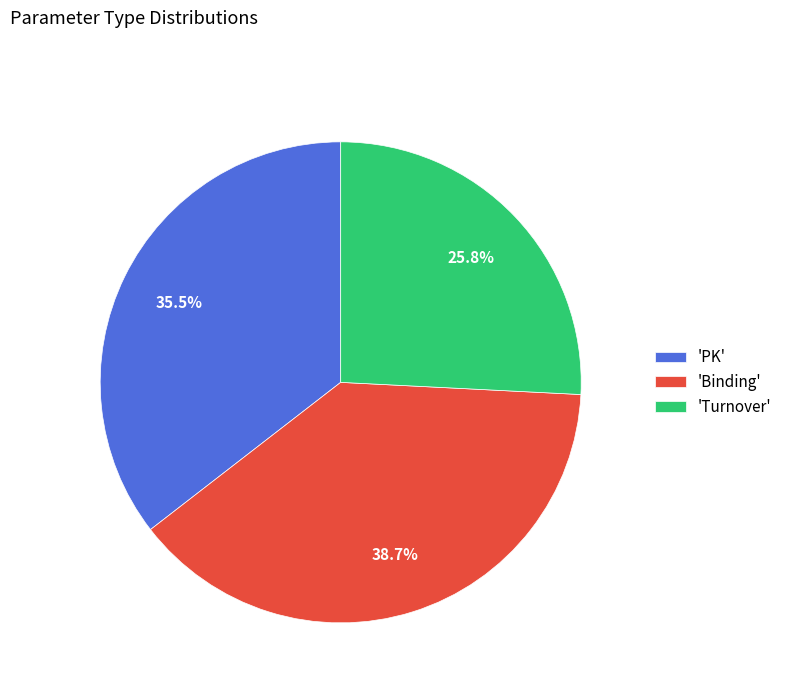

Count the number of slices in the pie.

3